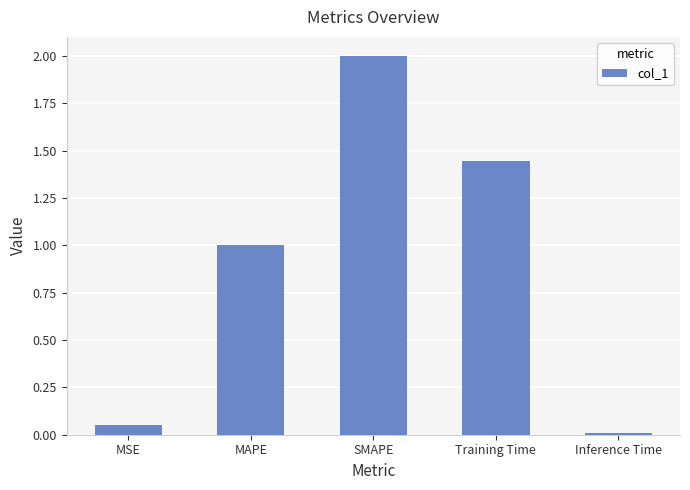

At which label is the value closest to 1?

MAPE